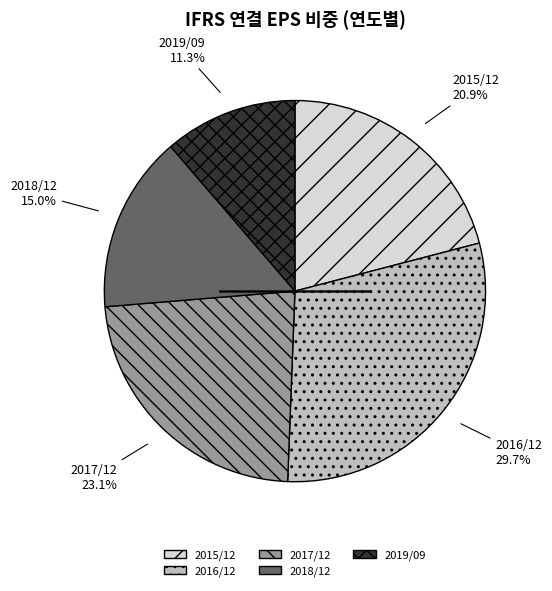

Do 2016/12 and 2015/12 together represent more than half of the pie?

Yes